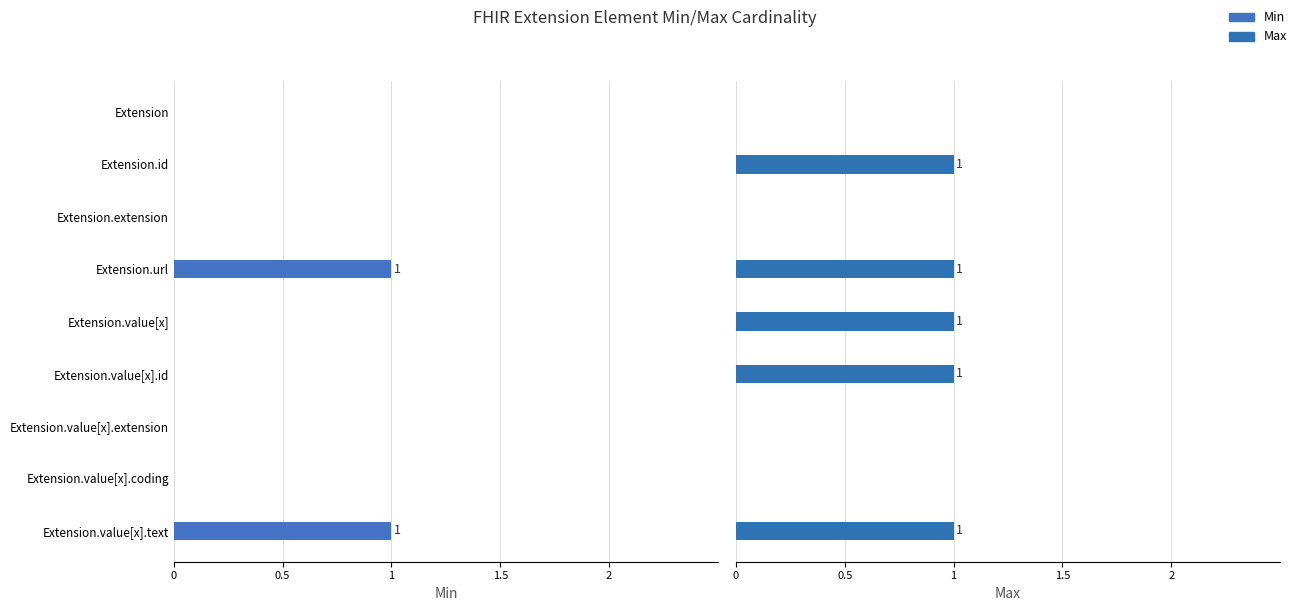

What are all the series names shown in the legend?

Min, Max